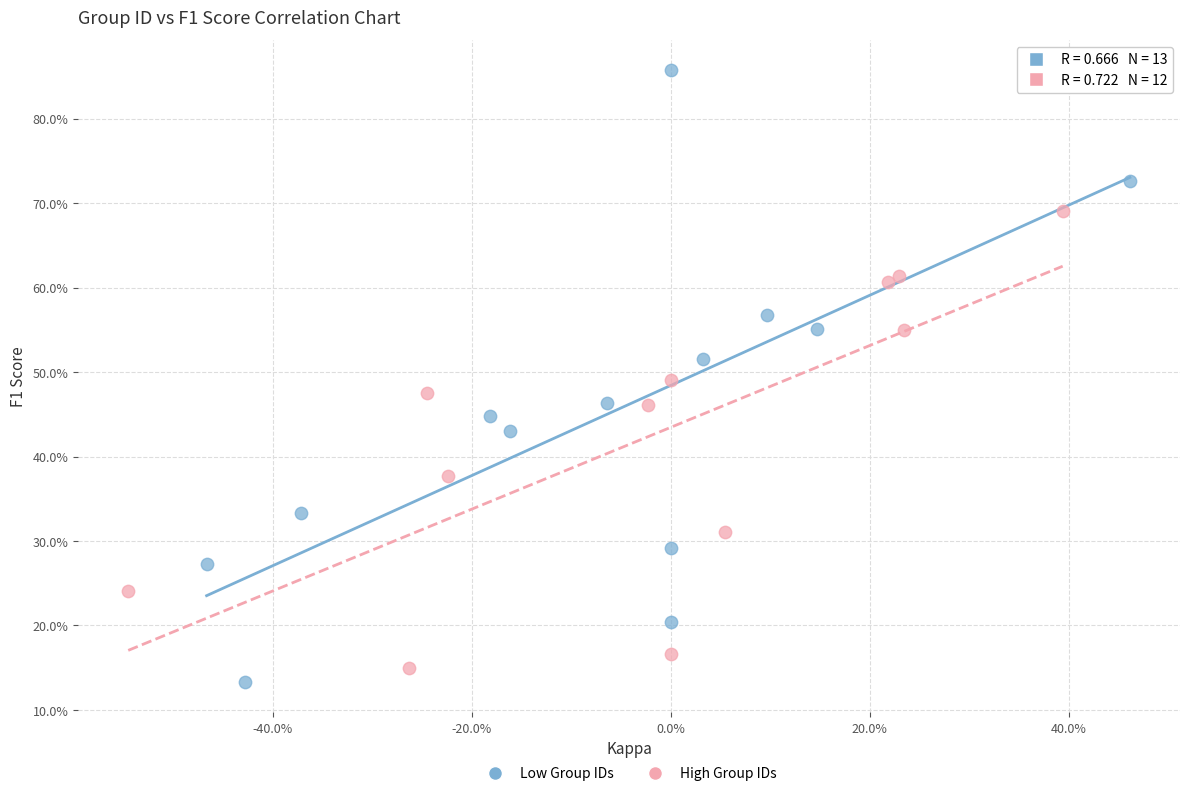

What are all the series names shown in the legend?

Low Group IDs, High Group IDs